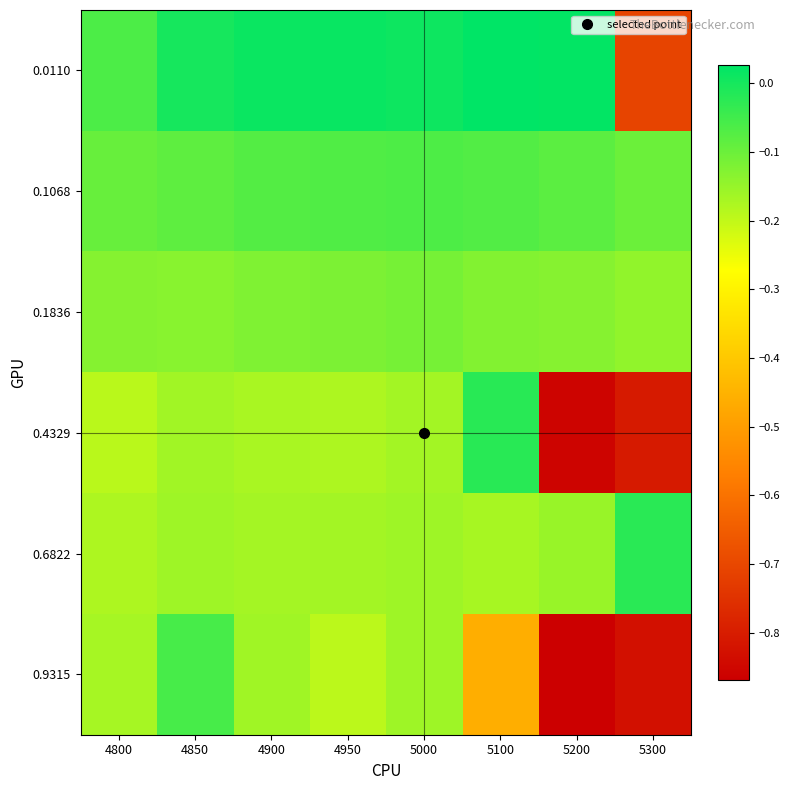

Which category has the highest value across all series?

5100